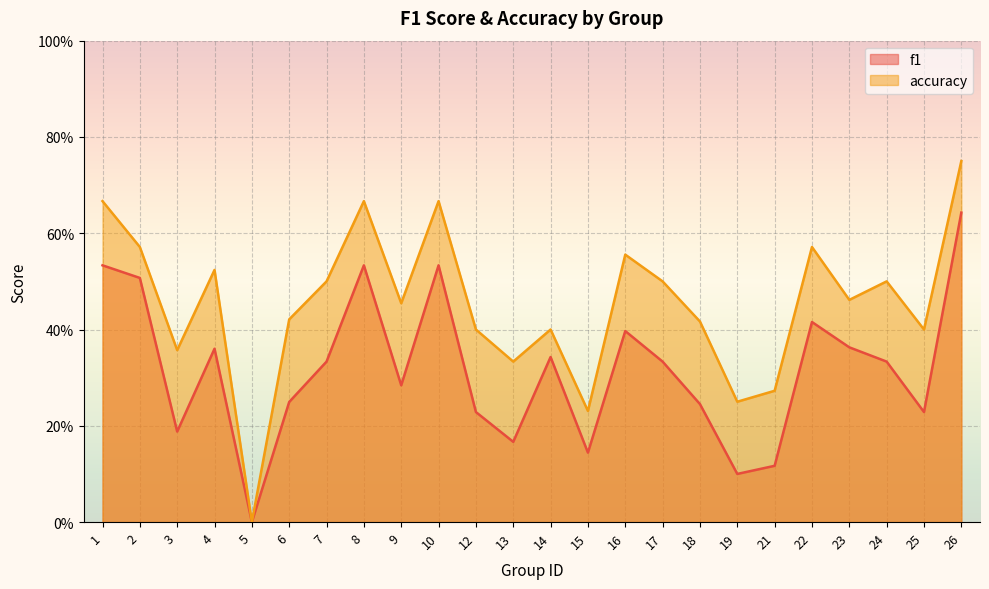

What is the average value of the f1 series?

0.3